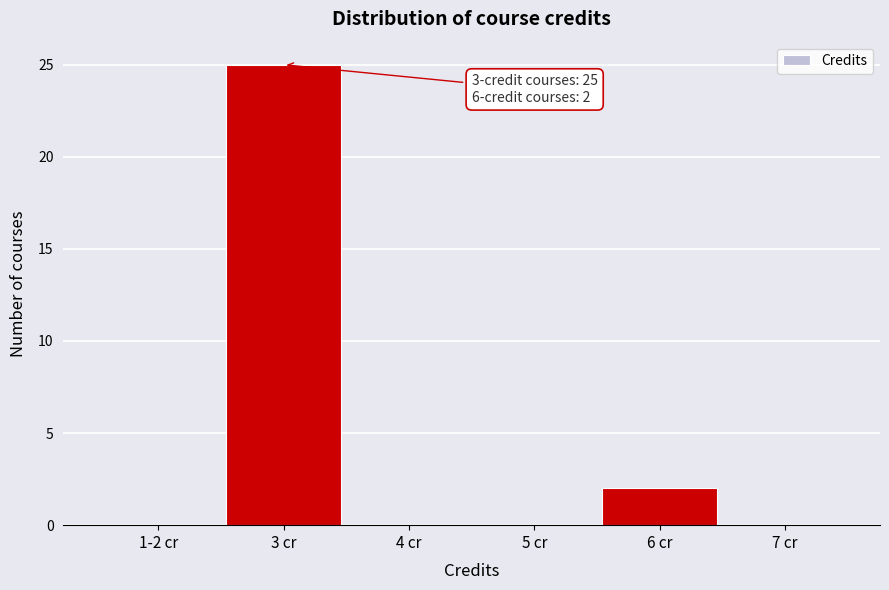

Reading right to left, list all the values displayed in this chart.

7 cr=0	6 cr=2	5 cr=0	4 cr=0	3 cr=25	1-2 cr=0